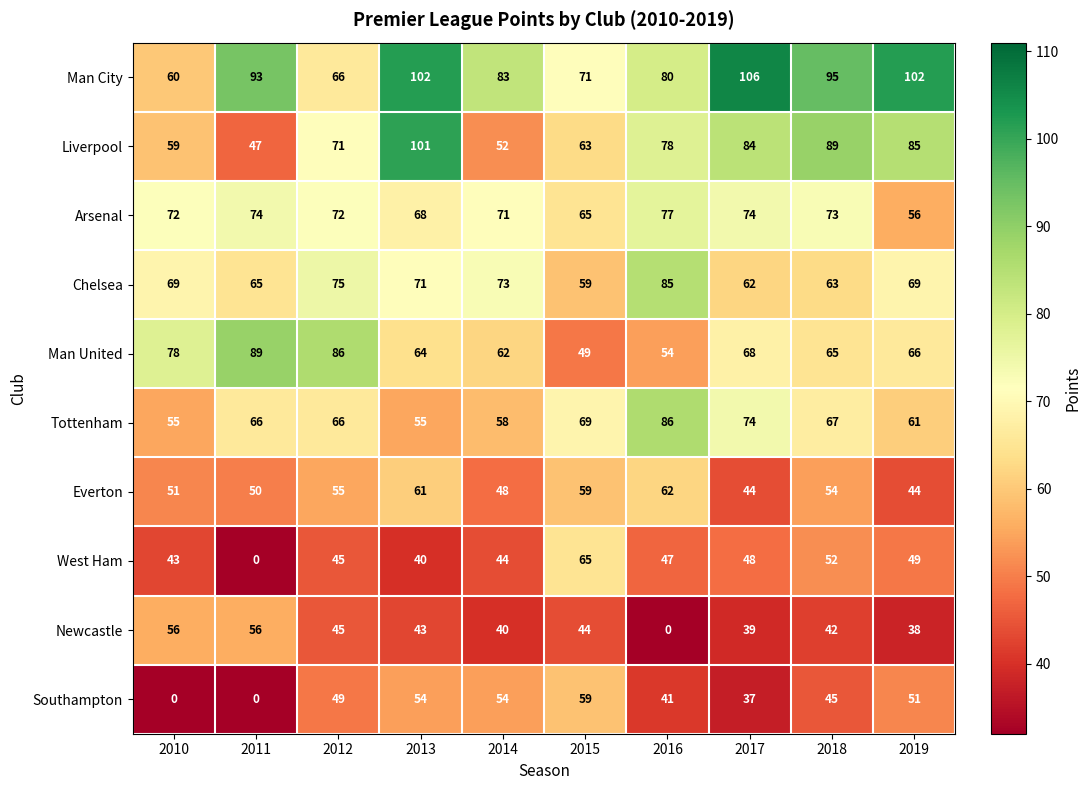

Where does the Liverpool series first go above 78?

2013